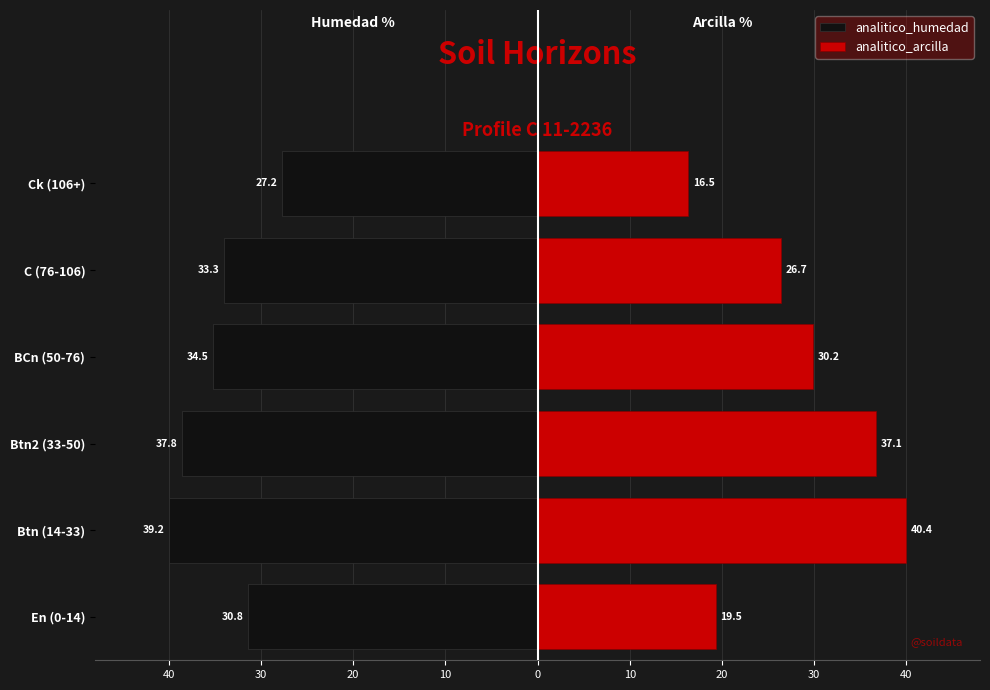

The analitico_humedad series shows -67.6 at Btn (14-33). True or false?

False